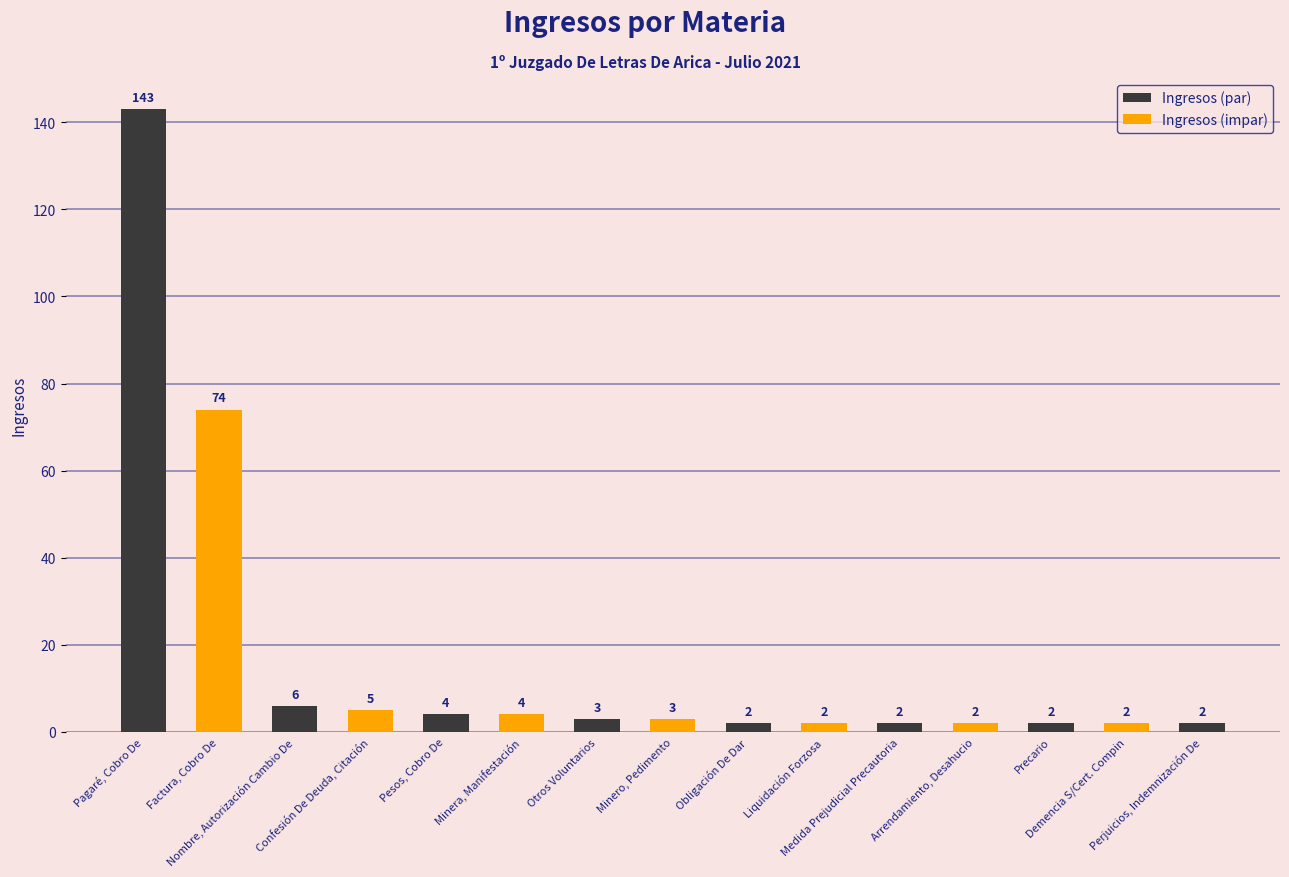

What is the sum of all Ingresos (par) values?

164